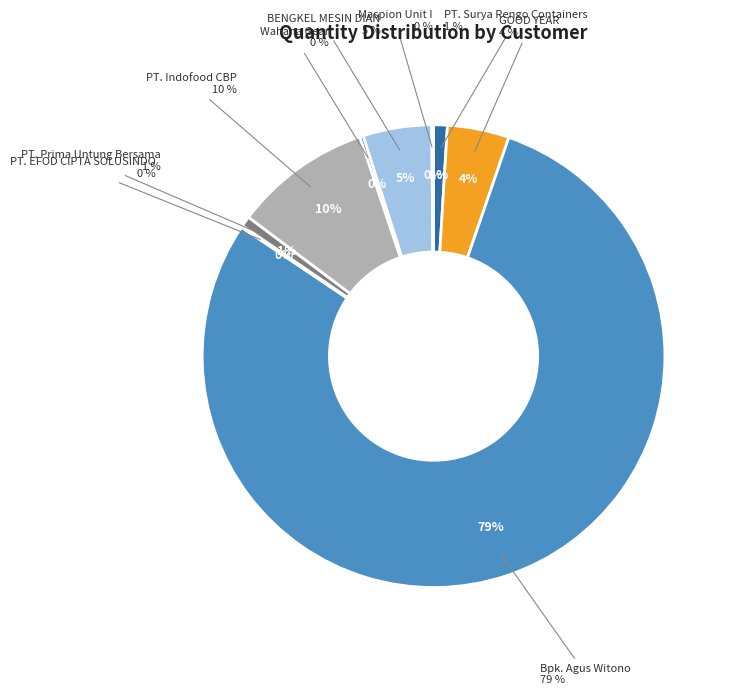

What is the total percentage of Bpk. Agus Witono and Maspion Unit I?

79.3%